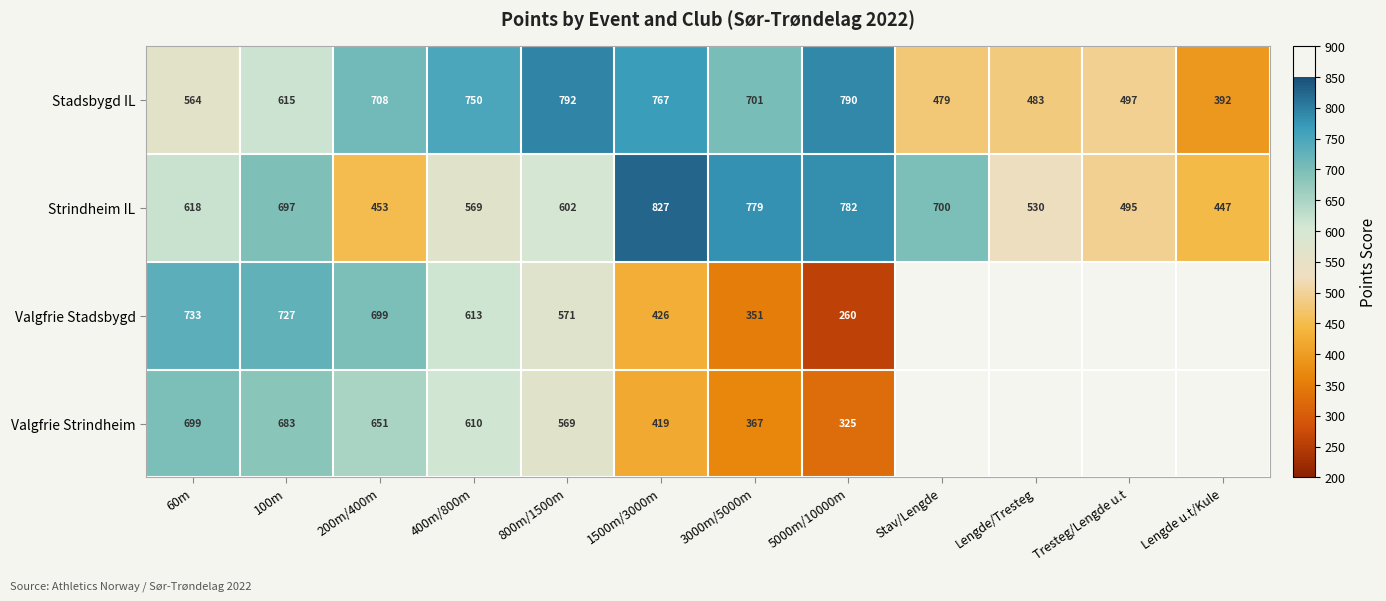

What is the sum of the Valgfrie Stadsbygd values at 5000m/10000m and 400m/800m?

873